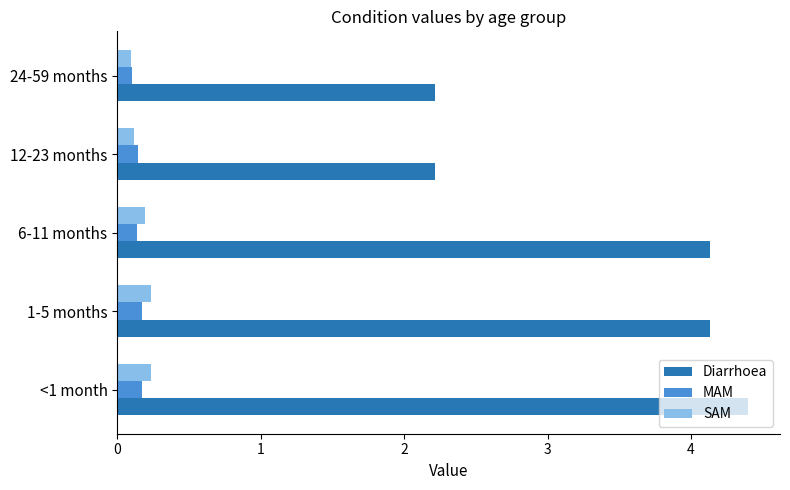

What is the lowest value of the Diarrhoea series?

2.2